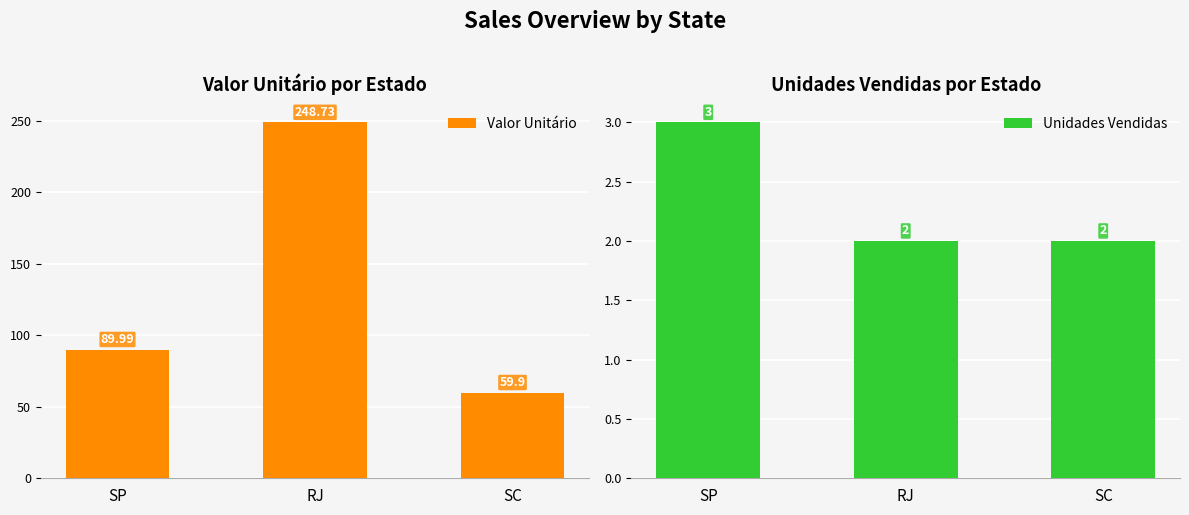

Which series has the widest spread of values?

Valor Unitário